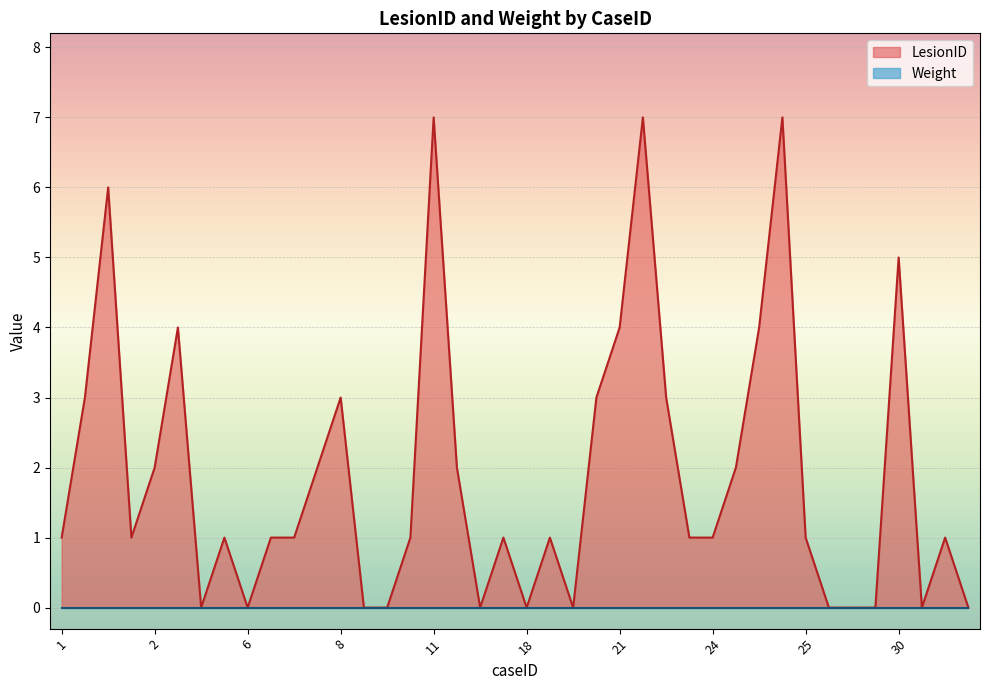

How many lines are shown in the chart?

2